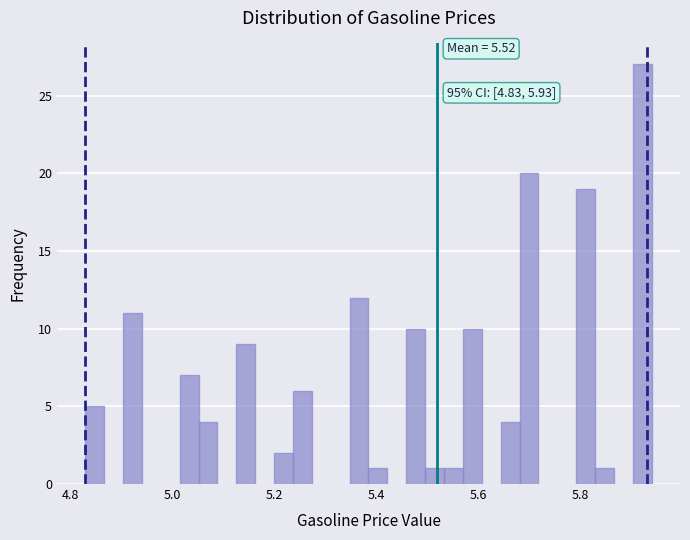

Around what value on the x-axis is the tallest bar? Give the approximate position of its centre, as read against the axis.

5.92